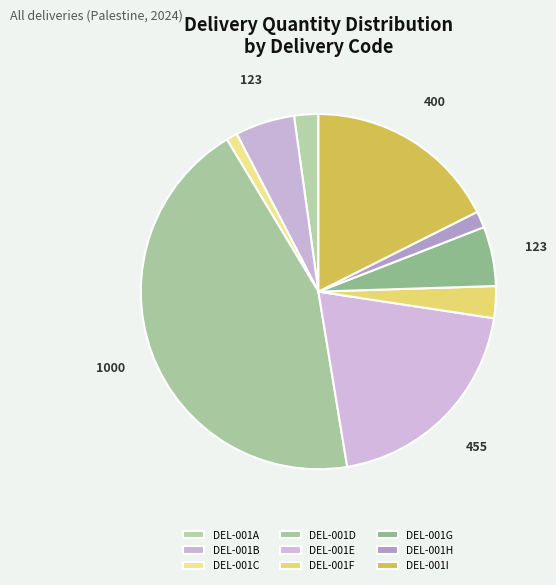

How many slices are in this pie chart?

9